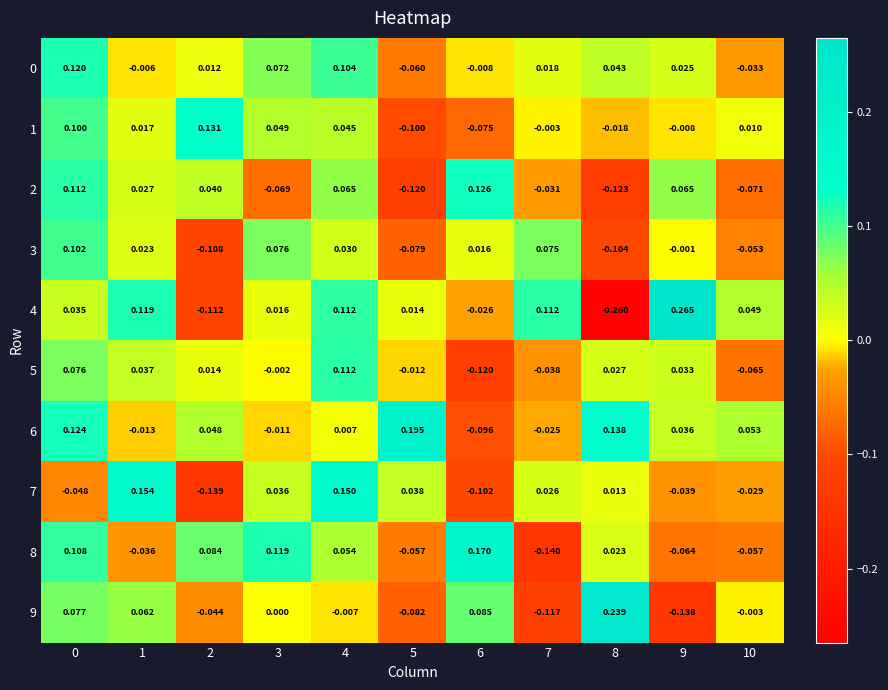

Which series changed the most between 3 and 5?

6